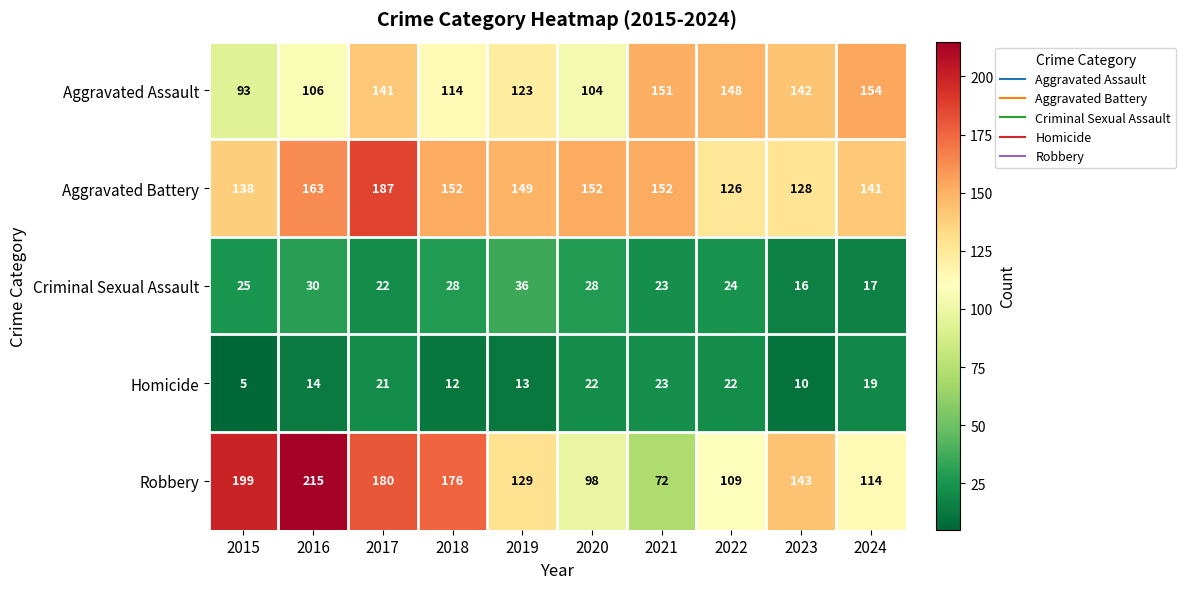

Read the Aggravated Assault value at 2015.

93